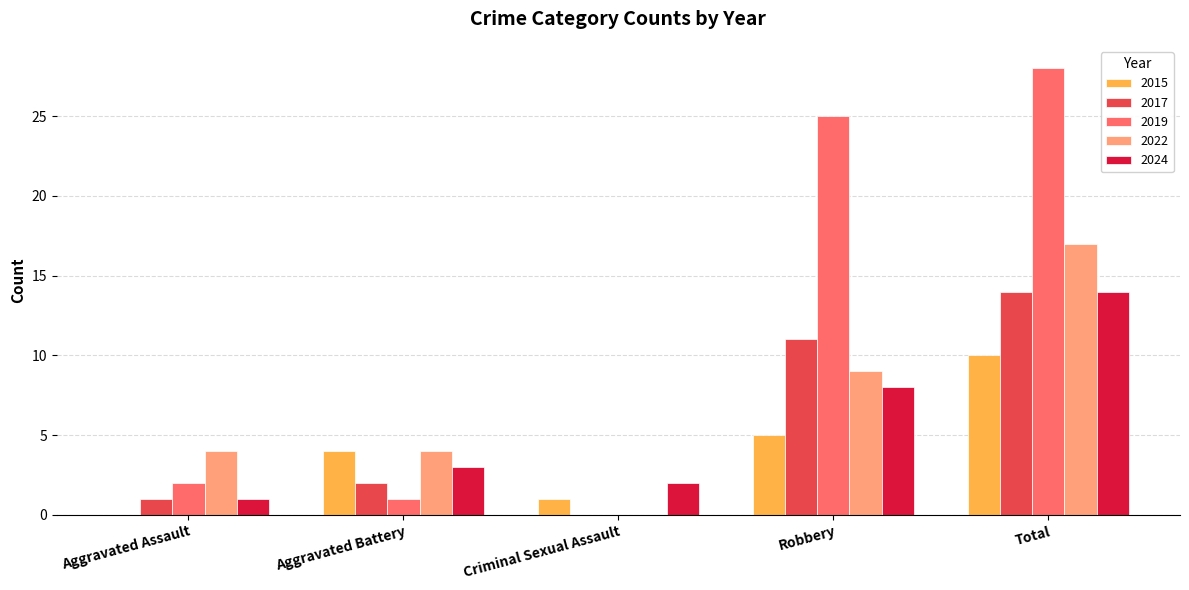

How many distinct data groups are displayed?

5